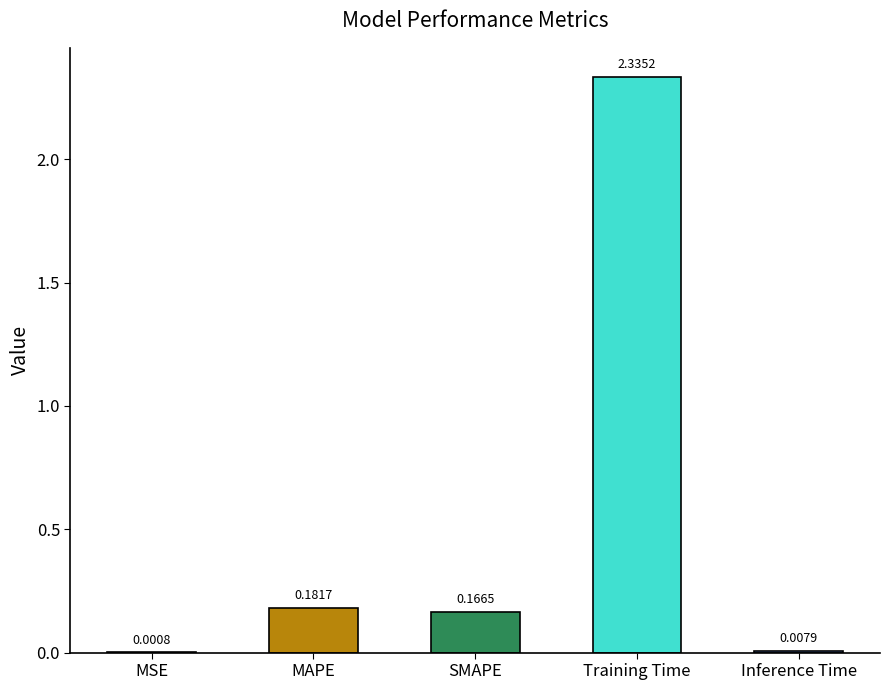

True or false: the data shows 0.0 at Inference Time.

True